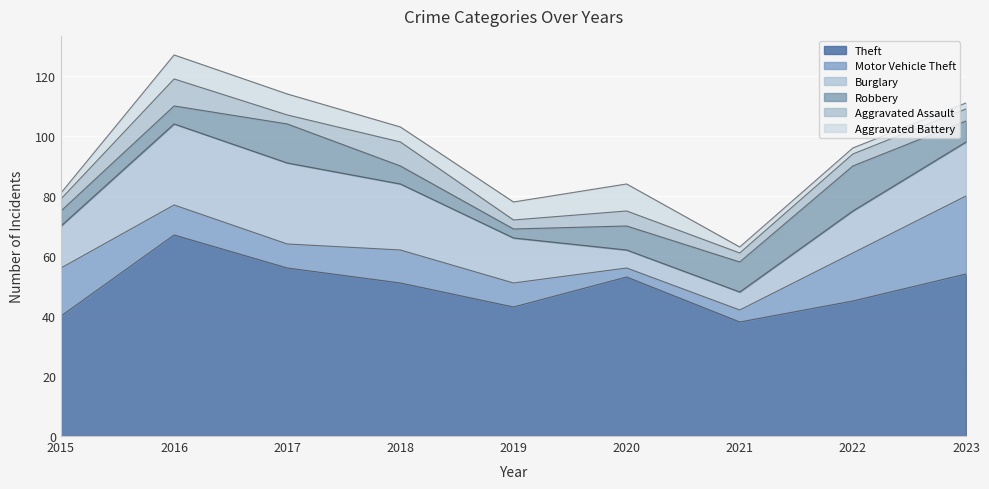

Does the chart display data point markers on the line(s)?

No